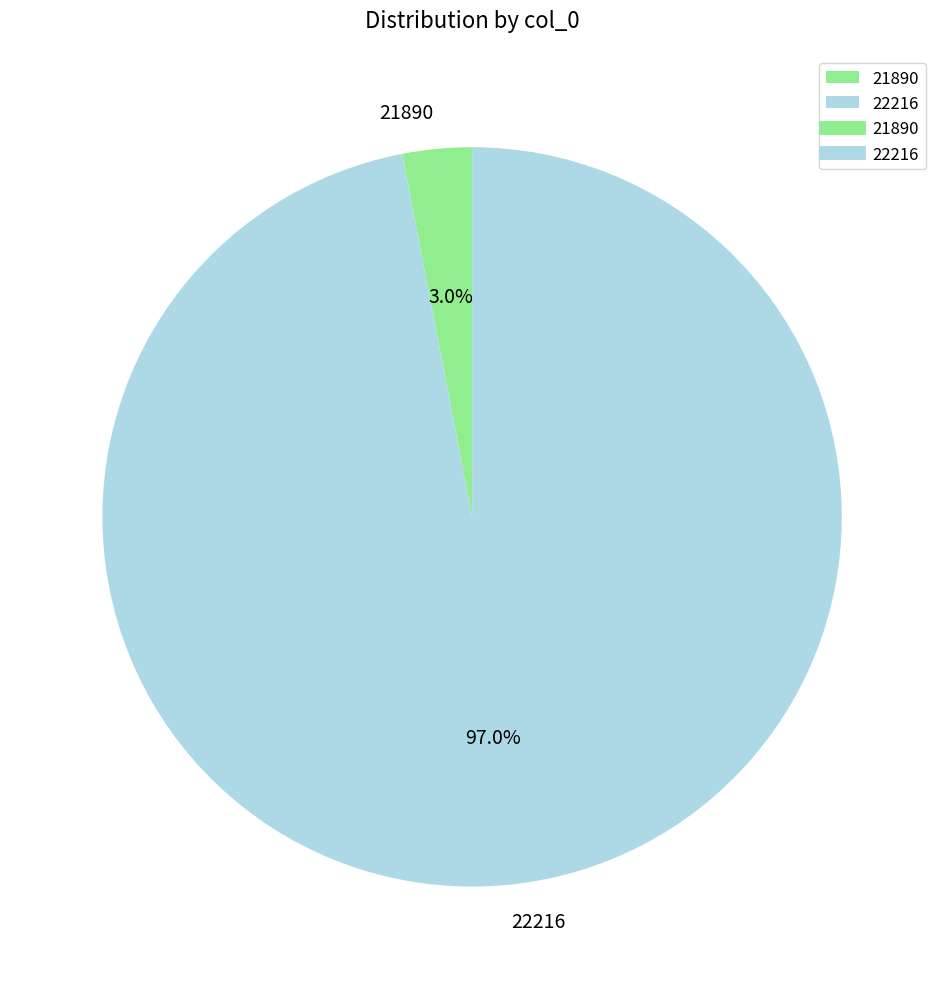

What is the total percentage of 22216 and 21890?

100.0%